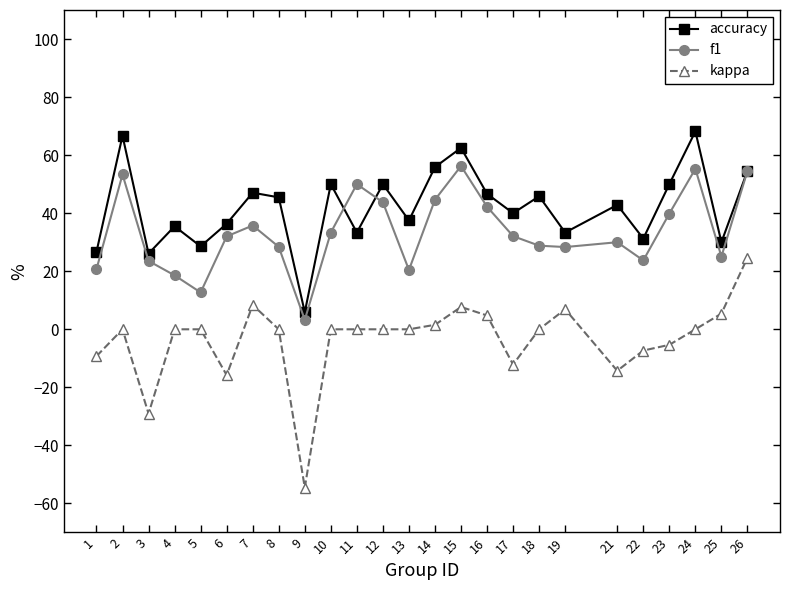

What is the spread (max minus min) of values at 1?

35.9